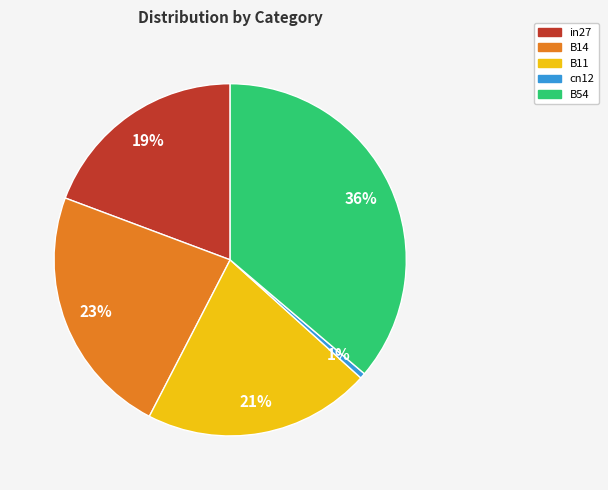

Does B11 account for over 50% of the chart?

No